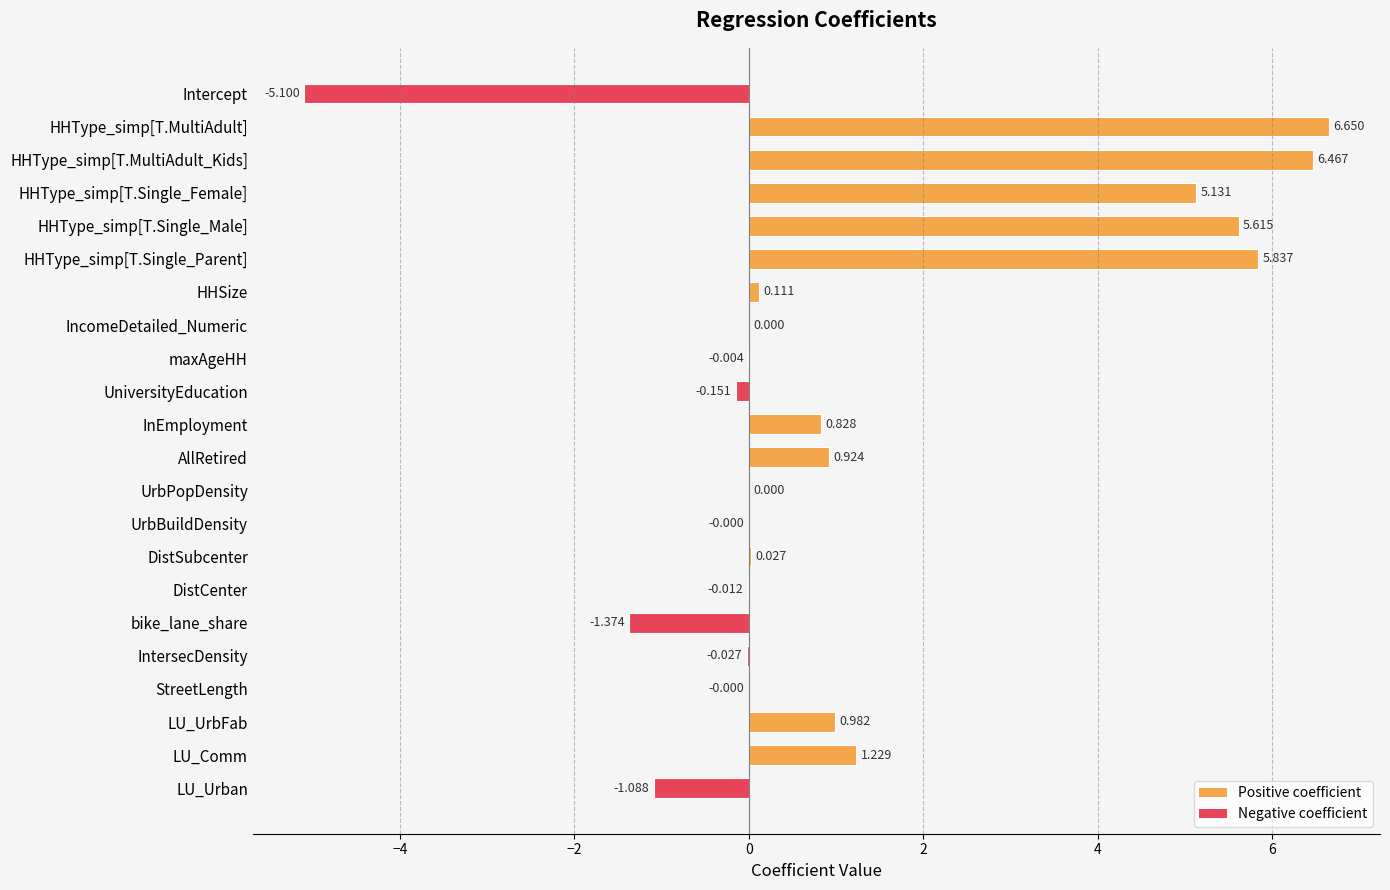

At which category does the chart reach its peak across all series?

HHType_simp[T.MultiAdult]